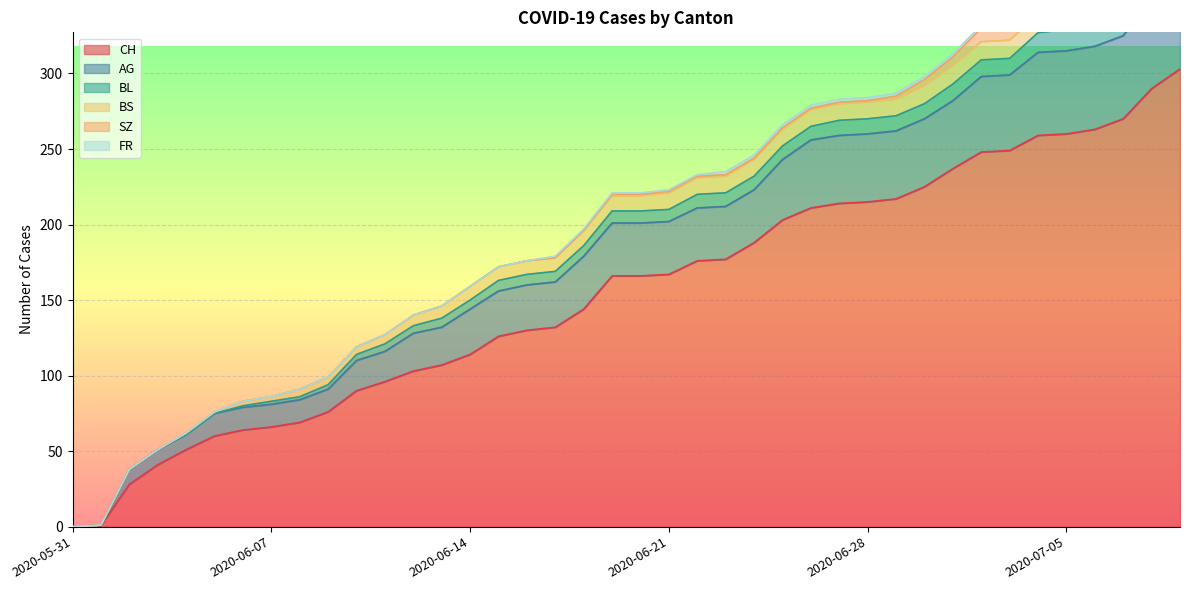

How many values in AG are above zero?

38